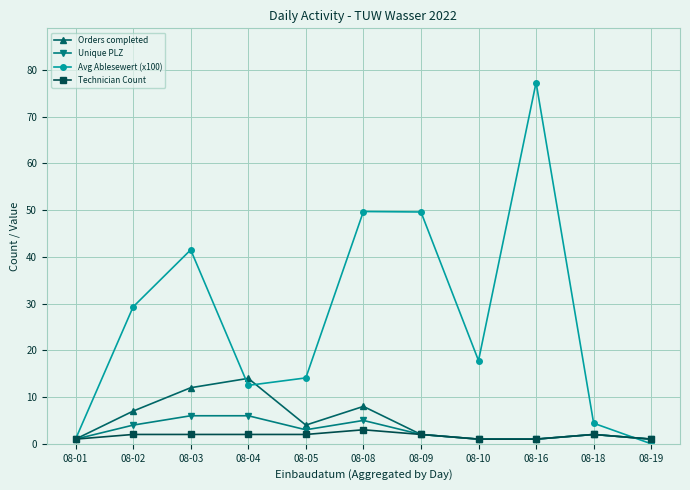

At 08-03, list the series in order from smallest to largest.

Technician Count, Unique PLZ, Orders completed, Avg Ablesewert (x100)